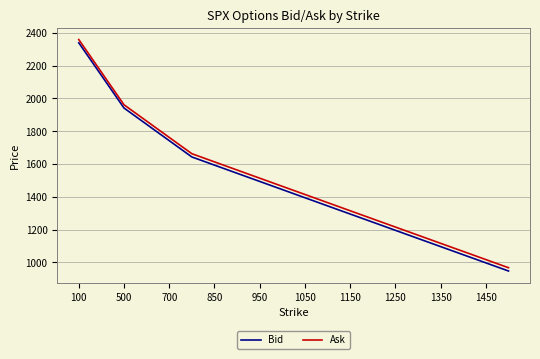

Which series has the widest spread of values?

Bid